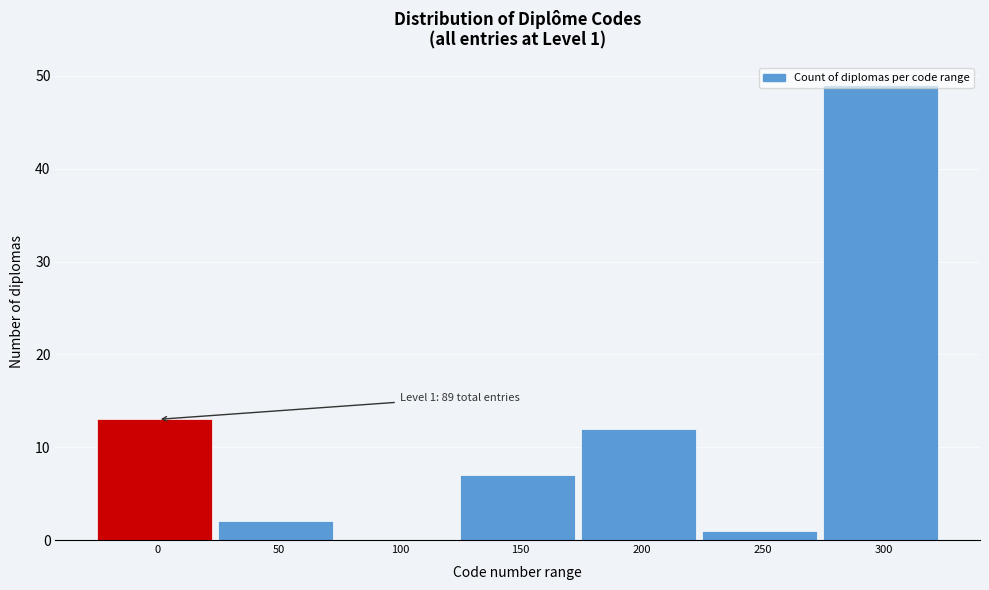

True or false: the data shows 49 at 300.

True